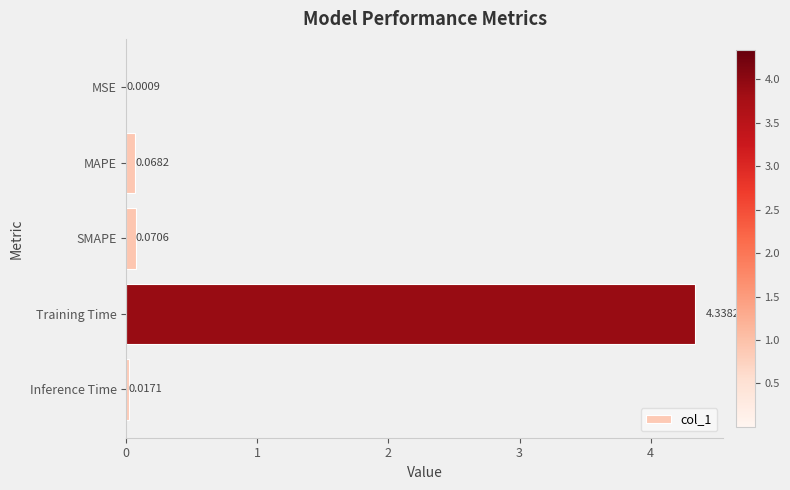

Between Training Time and MSE, which is larger?

Training Time